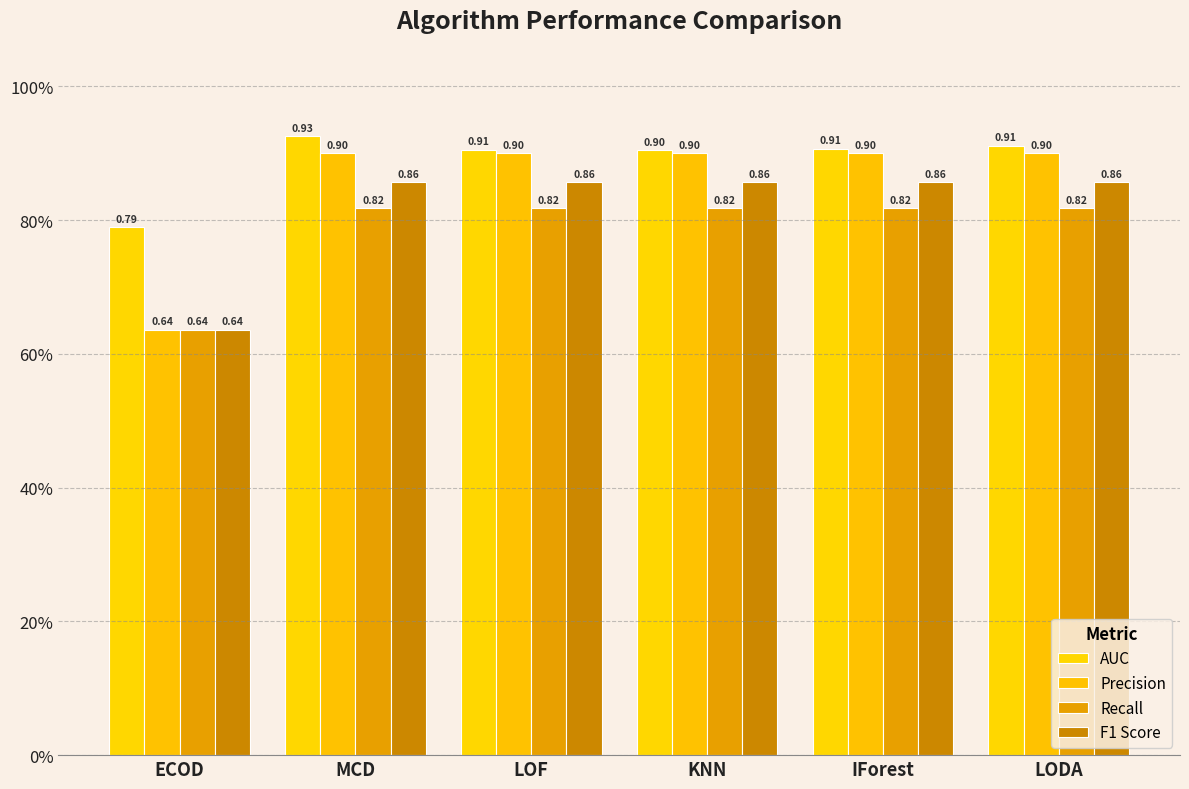

What position from the right is IForest?

2